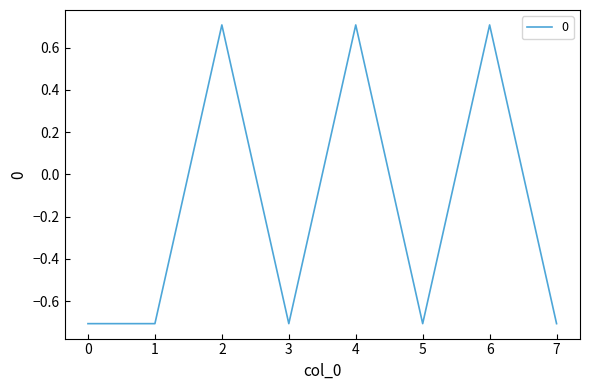

Is it true that the value at 0 is -0.5?

False